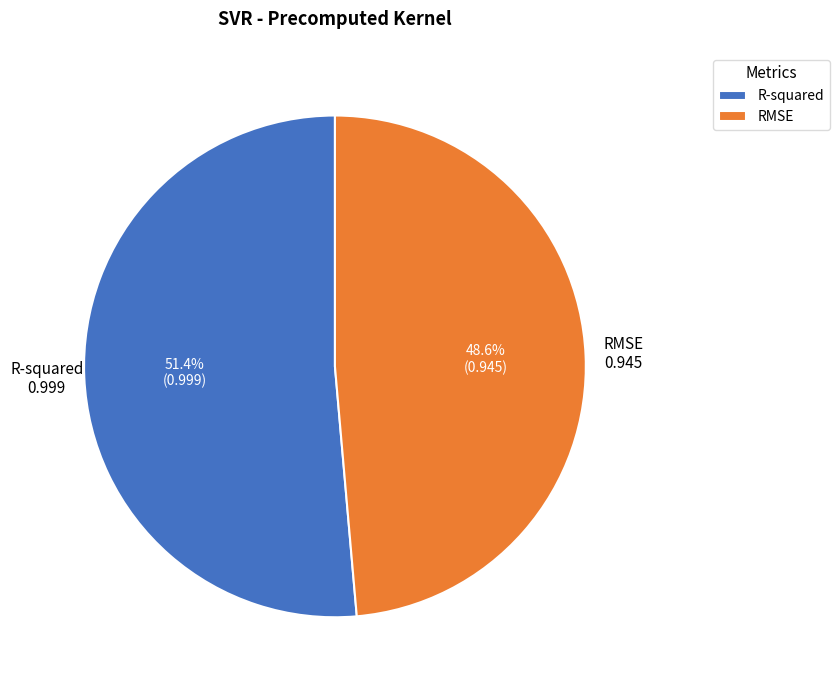

What is the smallest slice in the pie chart?

RMSE